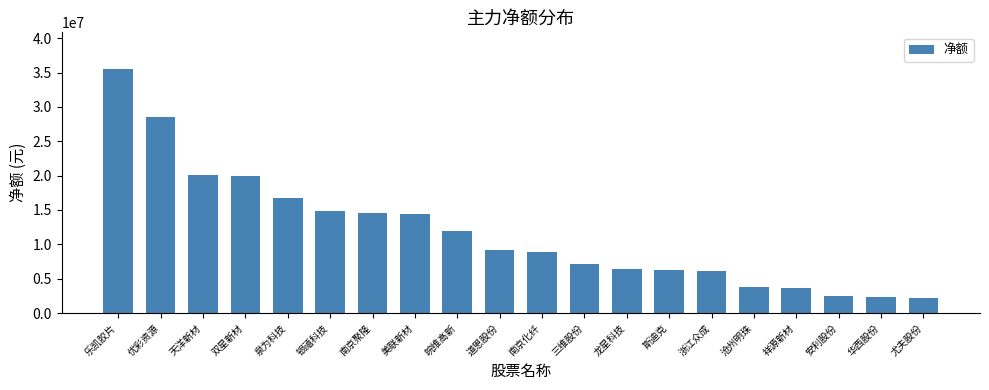

How many bars are there in total?

20